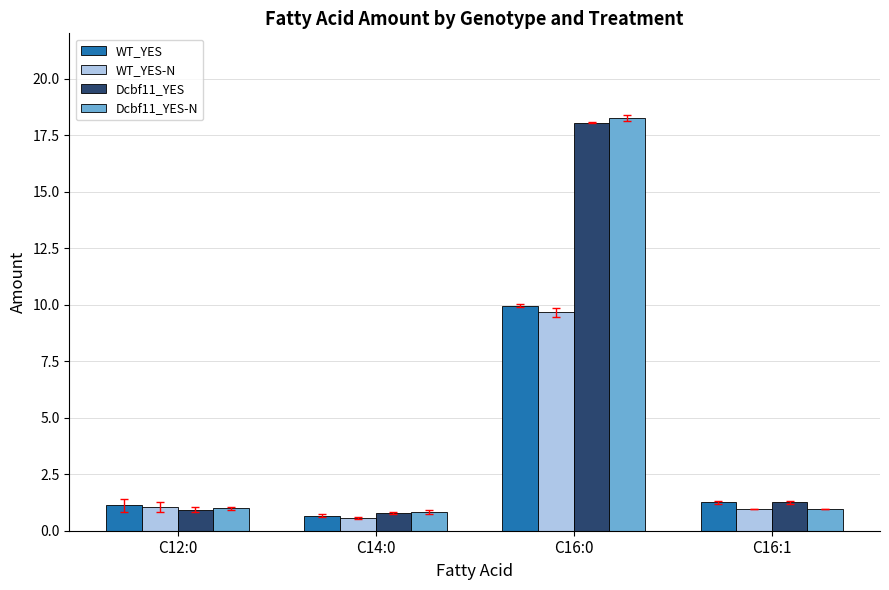

Reading left to right, transcribe all the data shown in this chart.

WT_YES: C12:0=1.1	C14:0=0.7	C16:0=10.0	C16:1=1.3
WT_YES-N: C12:0=1.0	C14:0=0.5	C16:0=9.7	C16:1=1.0
Dcbf11_YES: C12:0=0.9	C14:0=0.8	C16:0=18.1	C16:1=1.3
Dcbf11_YES-N: C12:0=1.0	C14:0=0.8	C16:0=18.3	C16:1=1.0